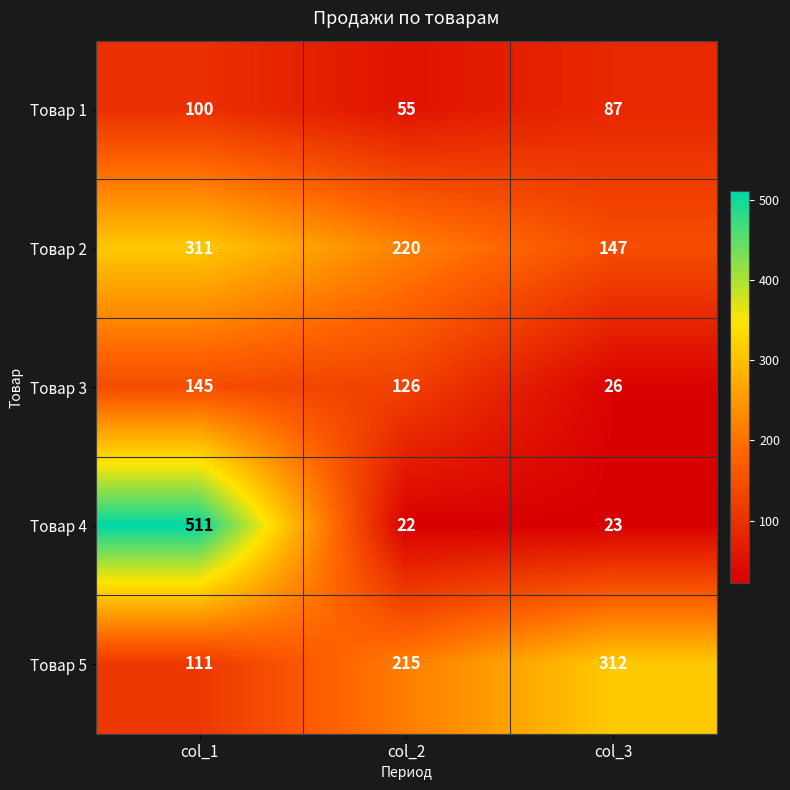

Read the Товар 3 value at col_2, to the nearest 10.

130